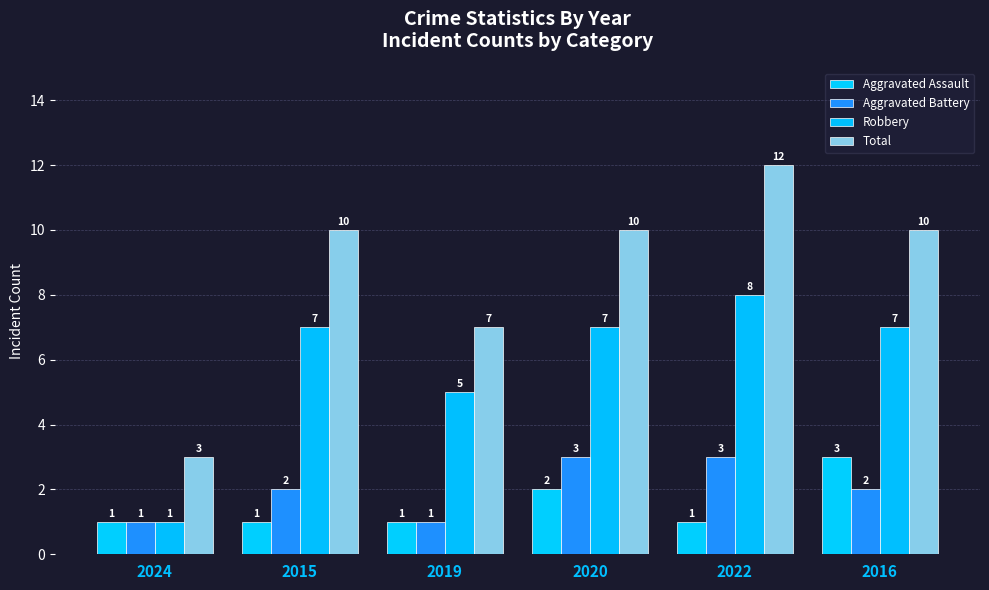

What are all the series names shown in the legend?

Aggravated Assault, Aggravated Battery, Robbery, Total